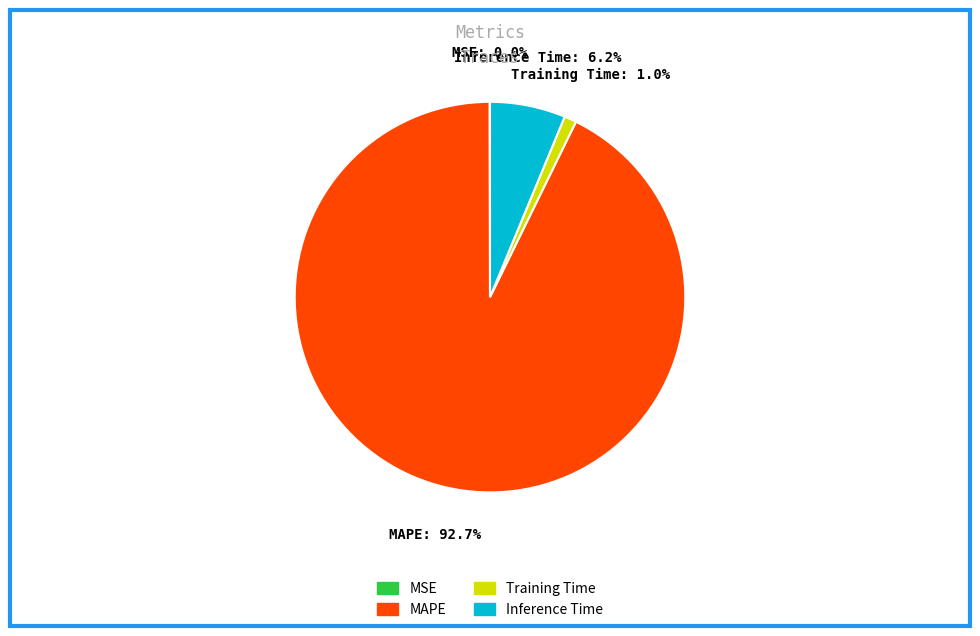

To the nearest percent, what percentage of the pie is Inference Time?

6%